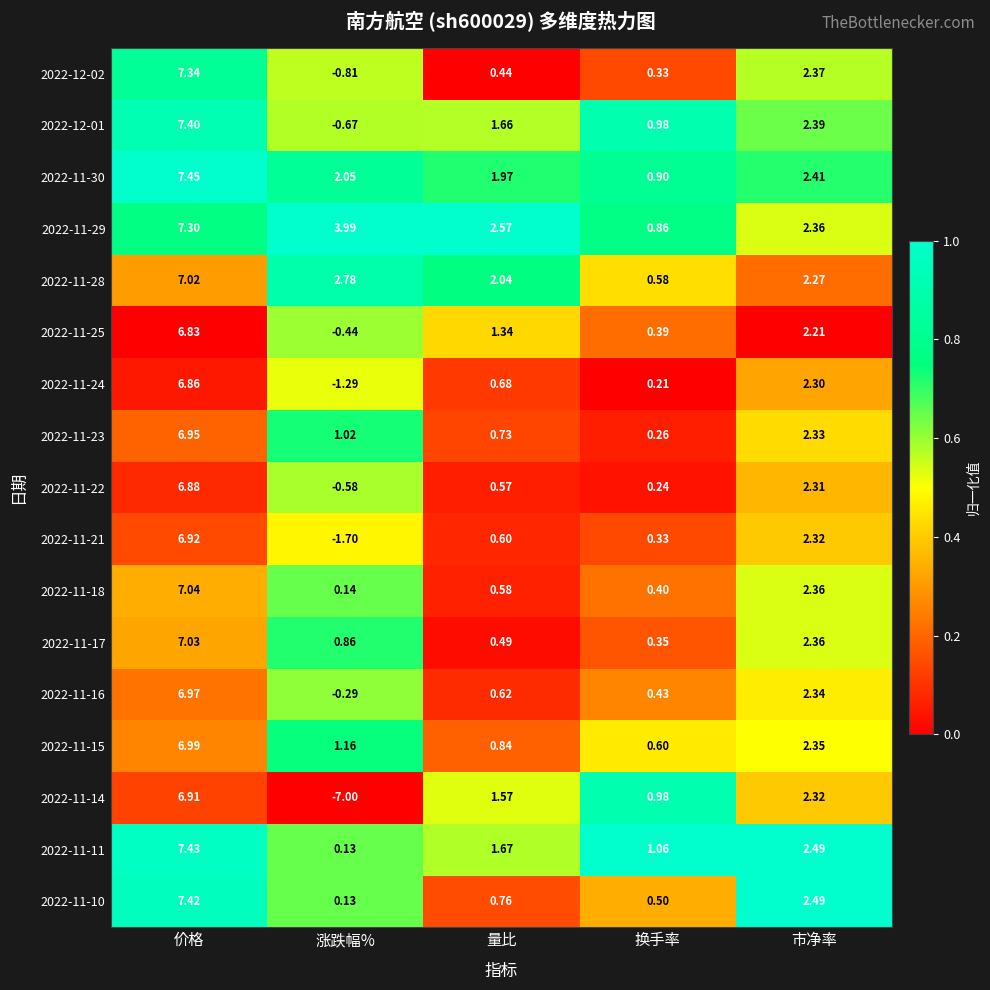

Which series has the widest spread of values?

2022-11-14